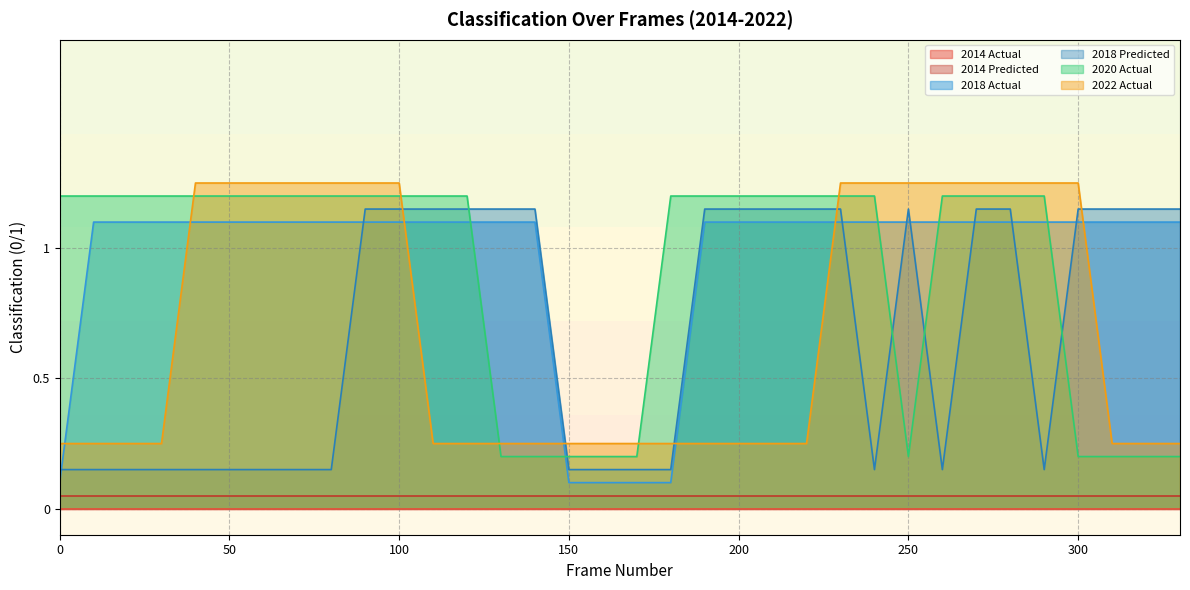

How many 2018 Actual values are between 1 and 2?

29